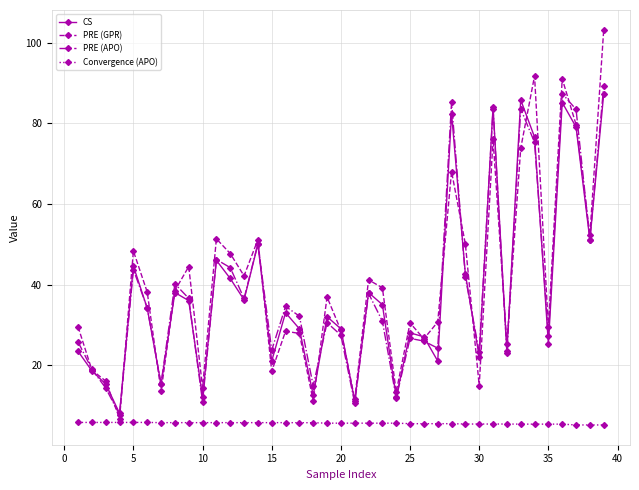

How many data points does each series have?

39